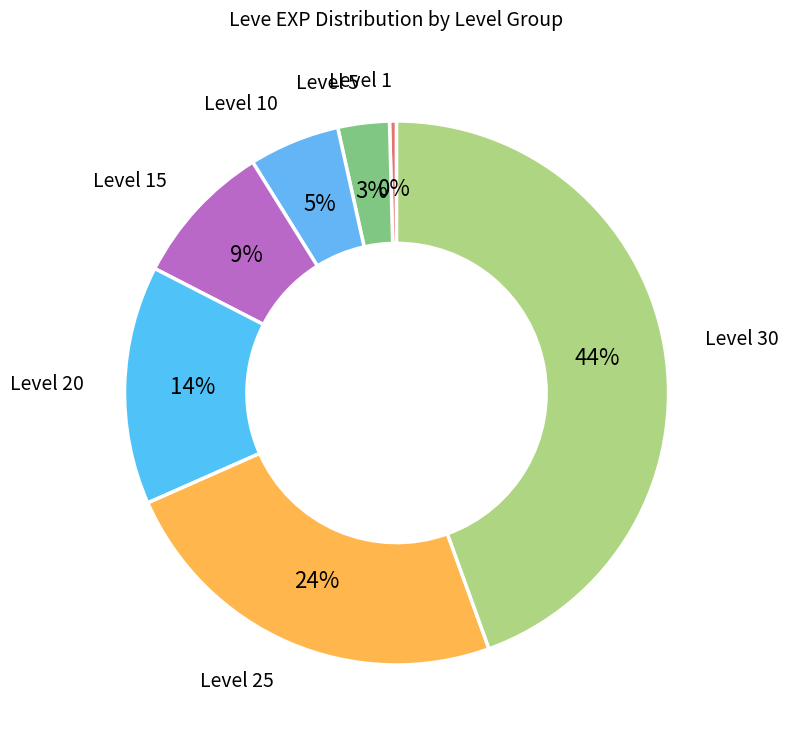

Is the sum of Level 10 and Level 25 greater than half?

No